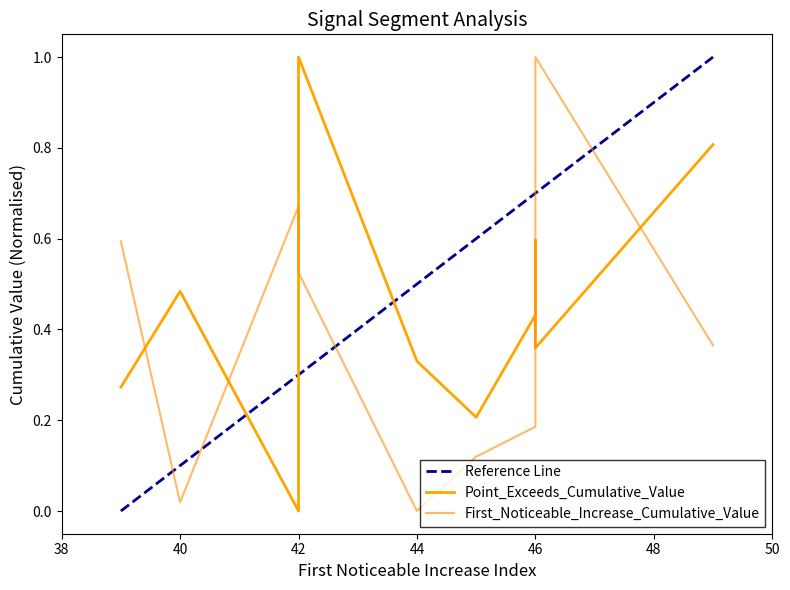

What is the average value of the First_Noticeable_Increase_Cumulative_Value series?

0.4